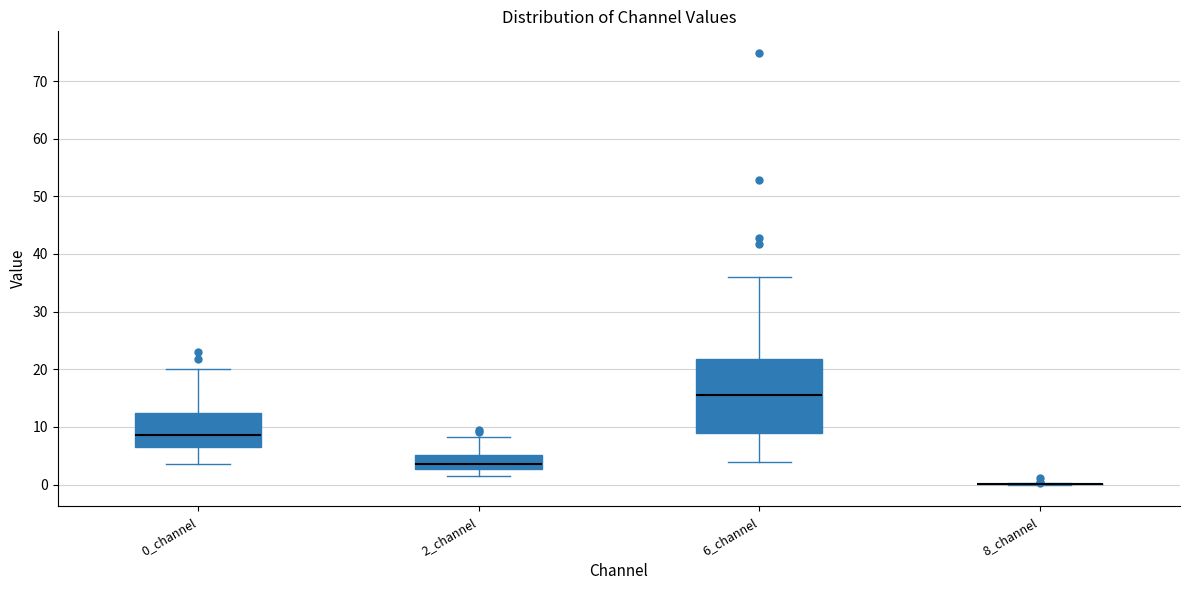

Reading left to right, transcribe this box plot: for each box, give where its median line is, the range the box spans, and where its two whiskers end, as read against the y-axis. The values are not printed on the chart, so give them approximately, as read against the axis.

0_channel: median 9, box 7 to 12, whiskers 4 to 20
2_channel: median 4, box 3 to 5, whiskers 2 to 8
6_channel: median 16, box 9 to 22, whiskers 4 to 36
8_channel: box collapsed to a line at 0, whiskers 0 to 0